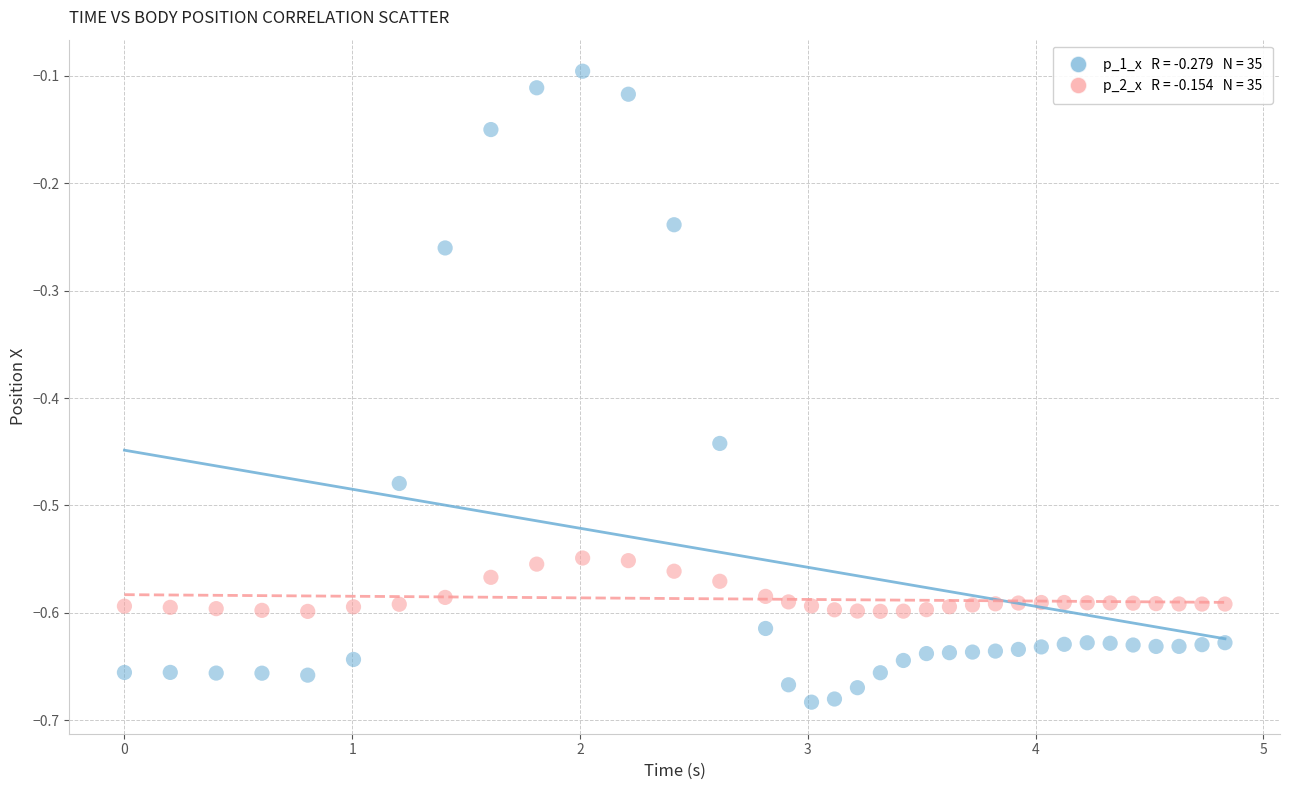

Across all data points, what is the range of Y values (max minus min)?

0.6